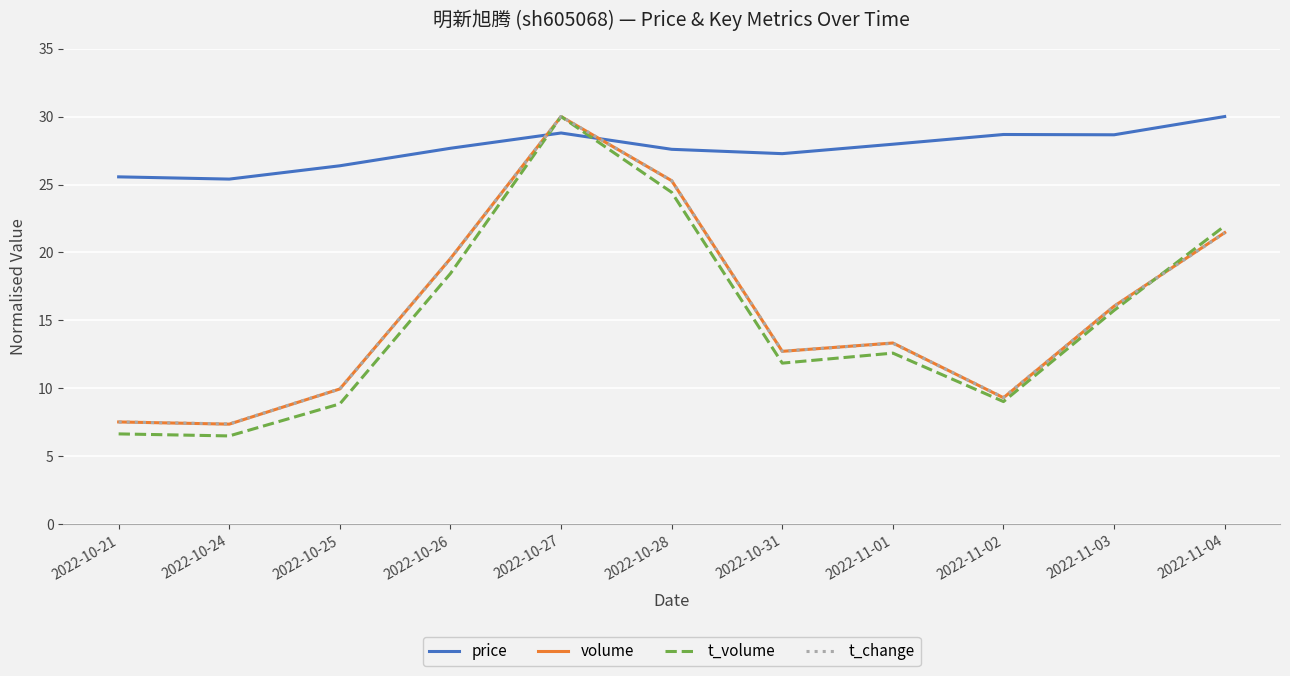

Read the price value at 2022-11-02.

28.7